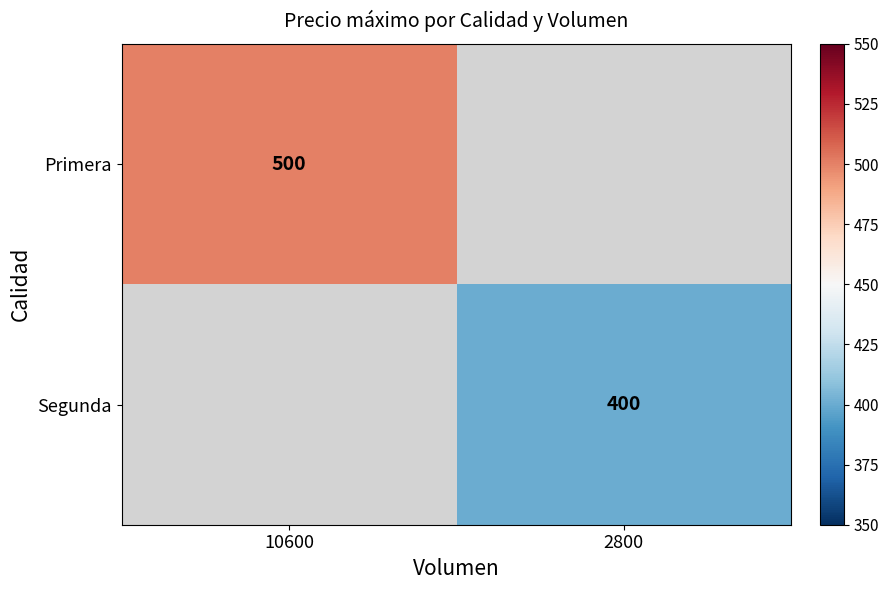

True or false: Primera has a value of 500 at 10600.

True